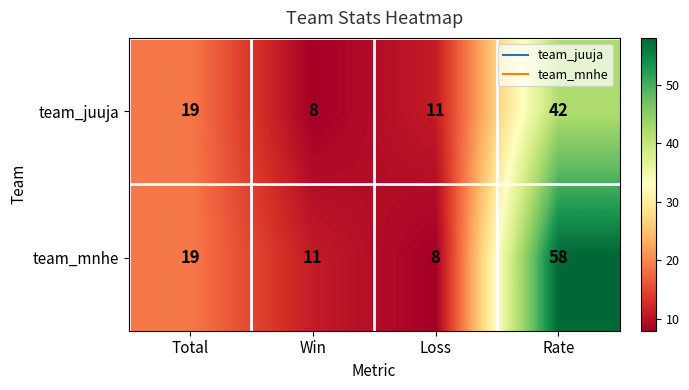

What is the difference between the maximum and minimum values in the team_mnhe series?

50